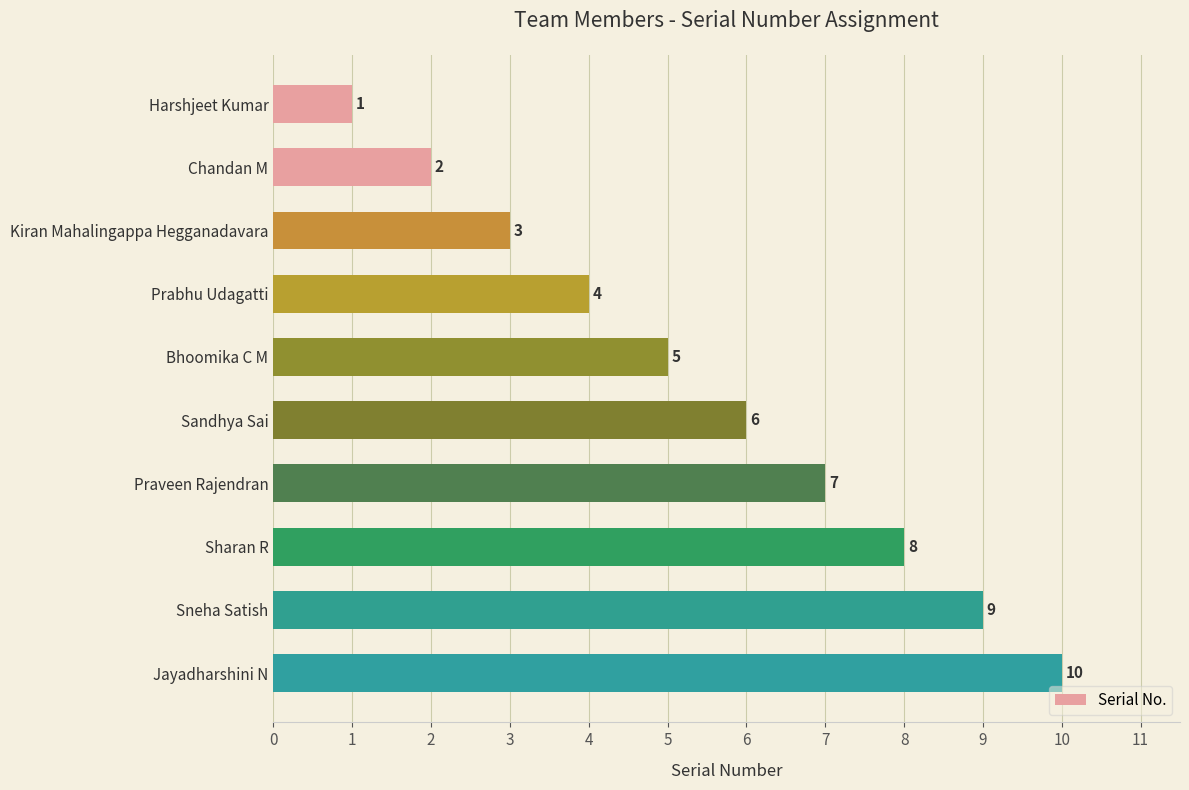

Between Harshjeet Kumar and Bhoomika C M, which is larger?

Bhoomika C M